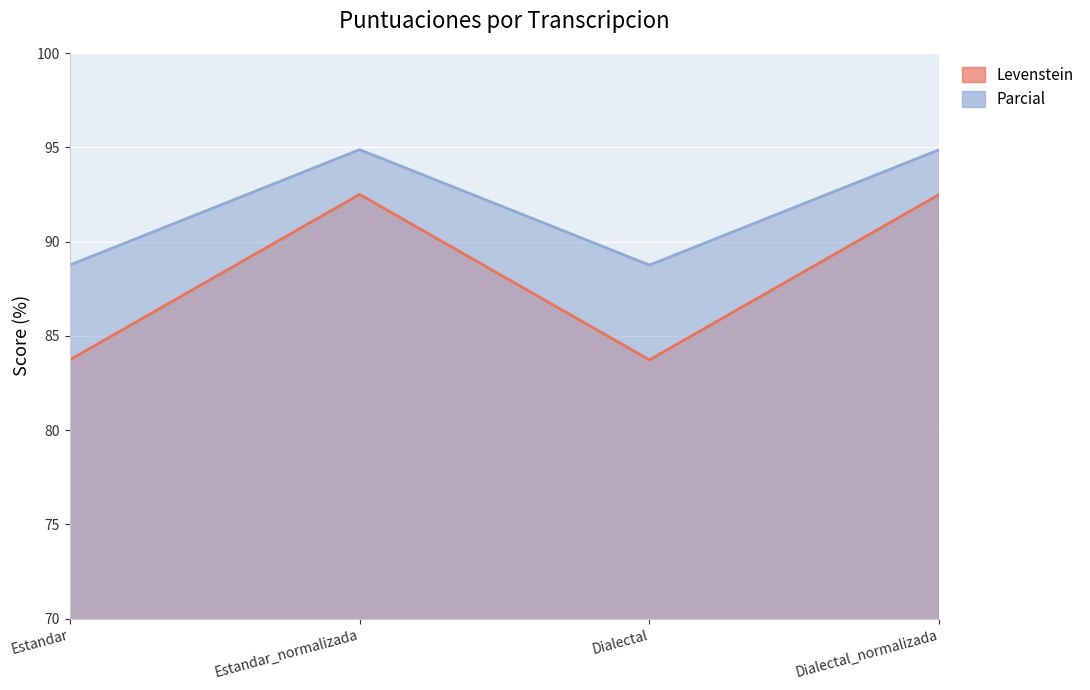

Which series changed the most between Estandar and Dialectal?

Levenstein